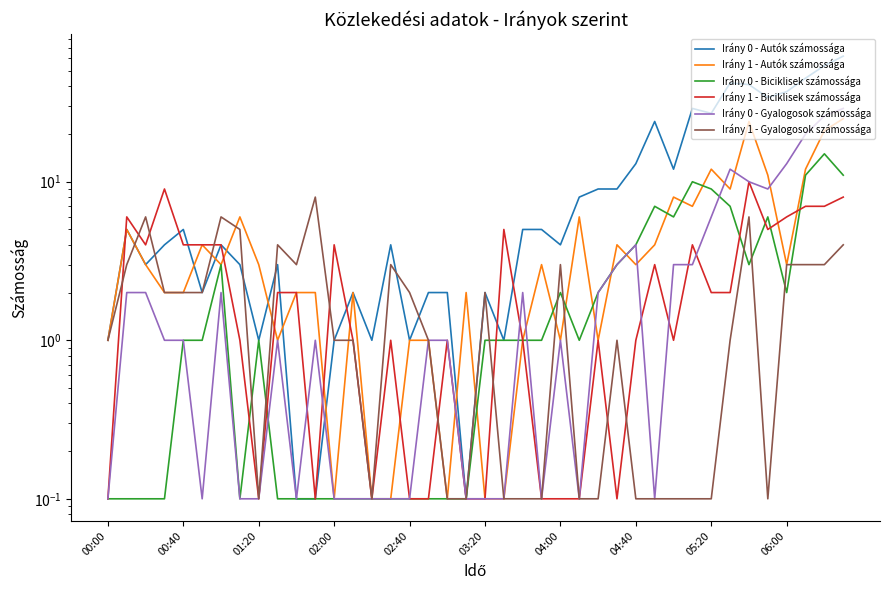

How many lines are shown in the chart?

6